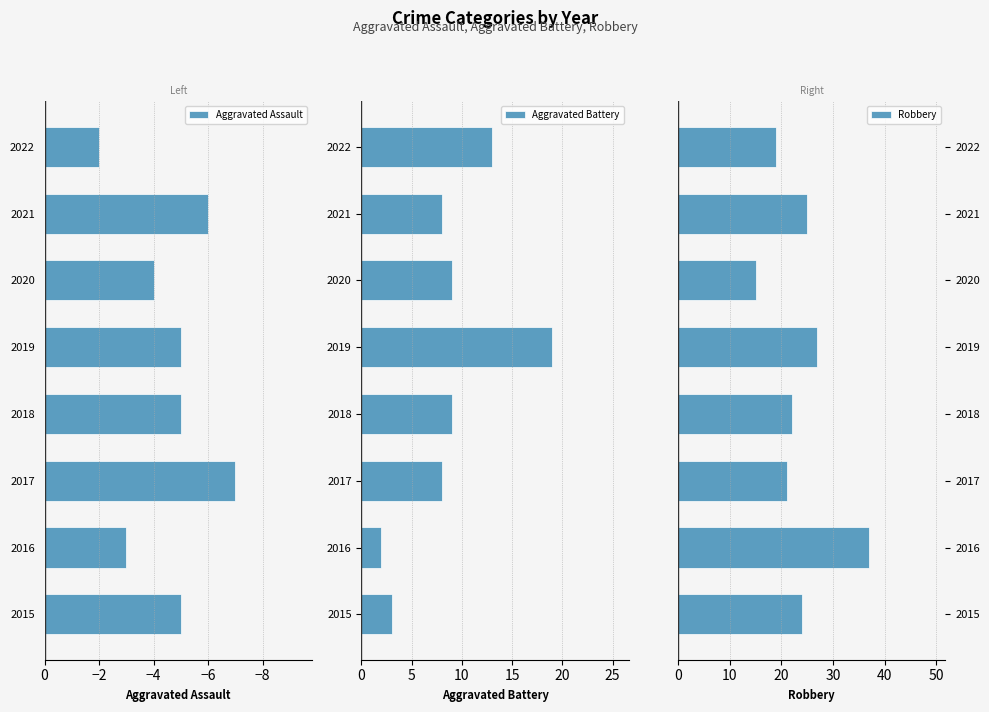

What is the sum of all Aggravated Battery values?

71